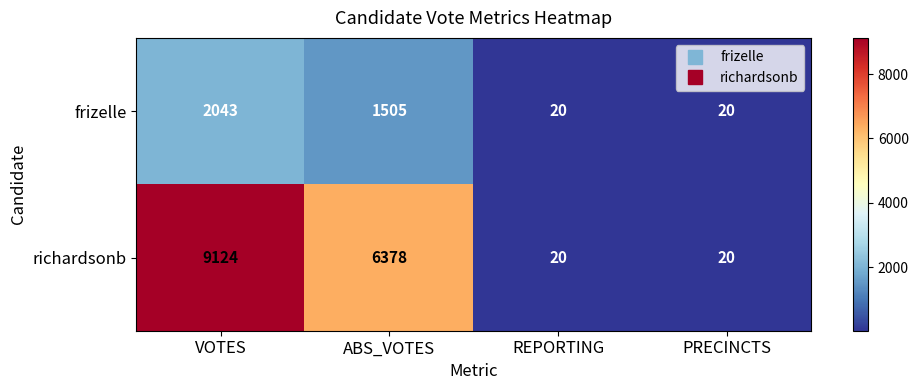

Rank the series by their maximum value, from highest to lowest.

richardsonb, frizelle